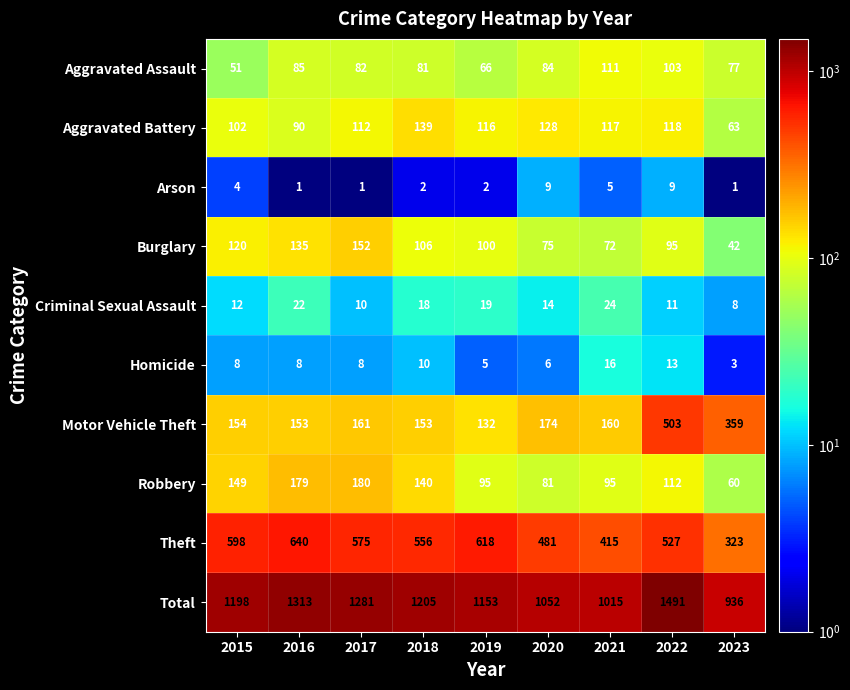

What is the sum of all Aggravated Assault values?

740